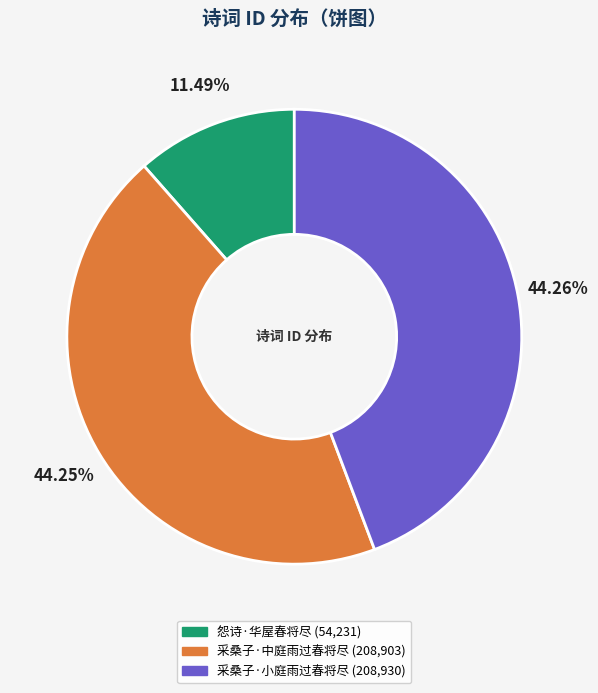

True or false: 采桑子·中庭雨过春将尽 accounts for 37% of the total.

False